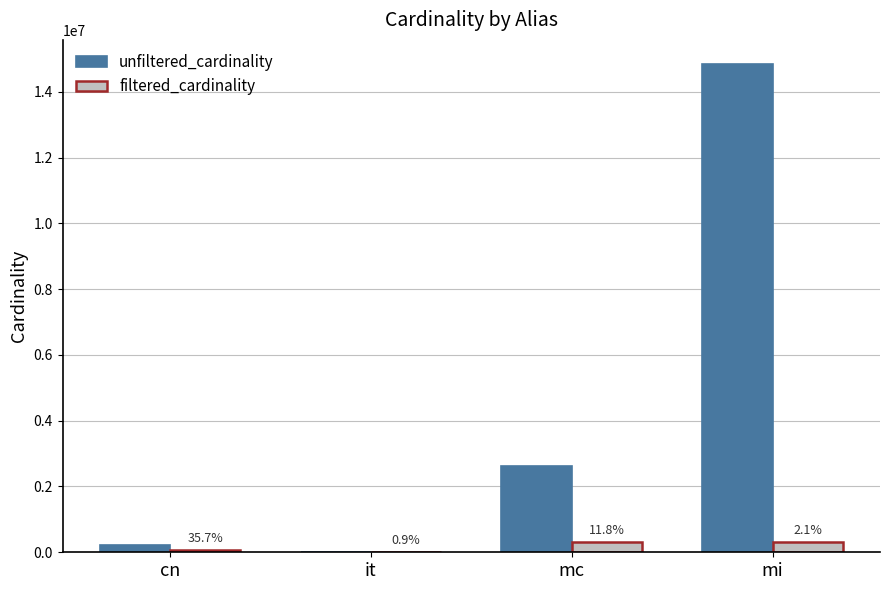

What are all the series names shown in the legend?

unfiltered_cardinality, filtered_cardinality